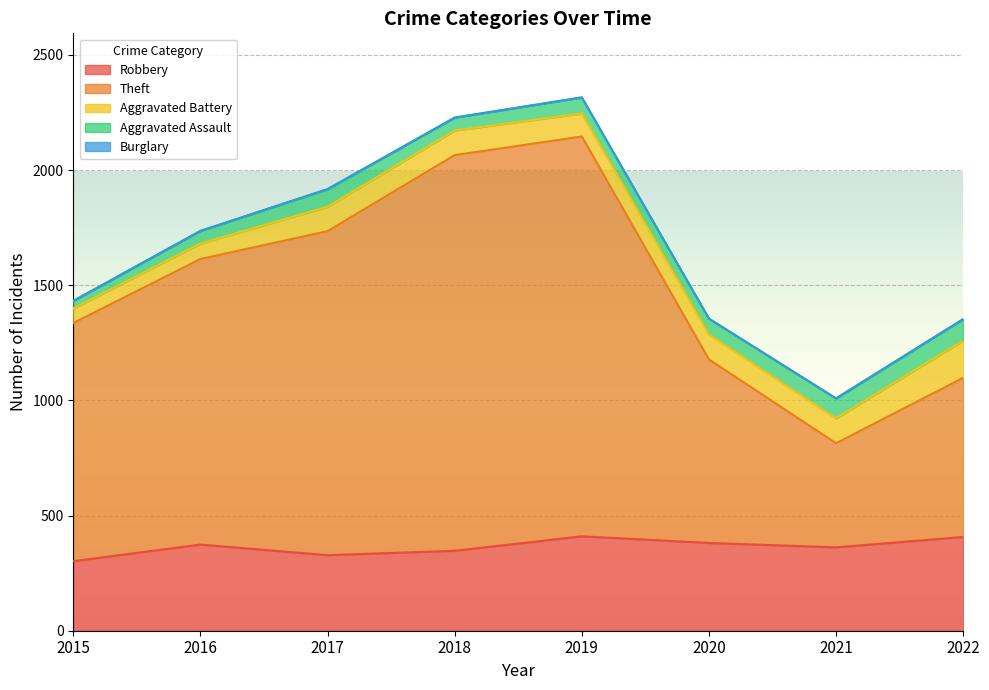

Is it true that Aggravated Battery equals 175 at 2017?

False